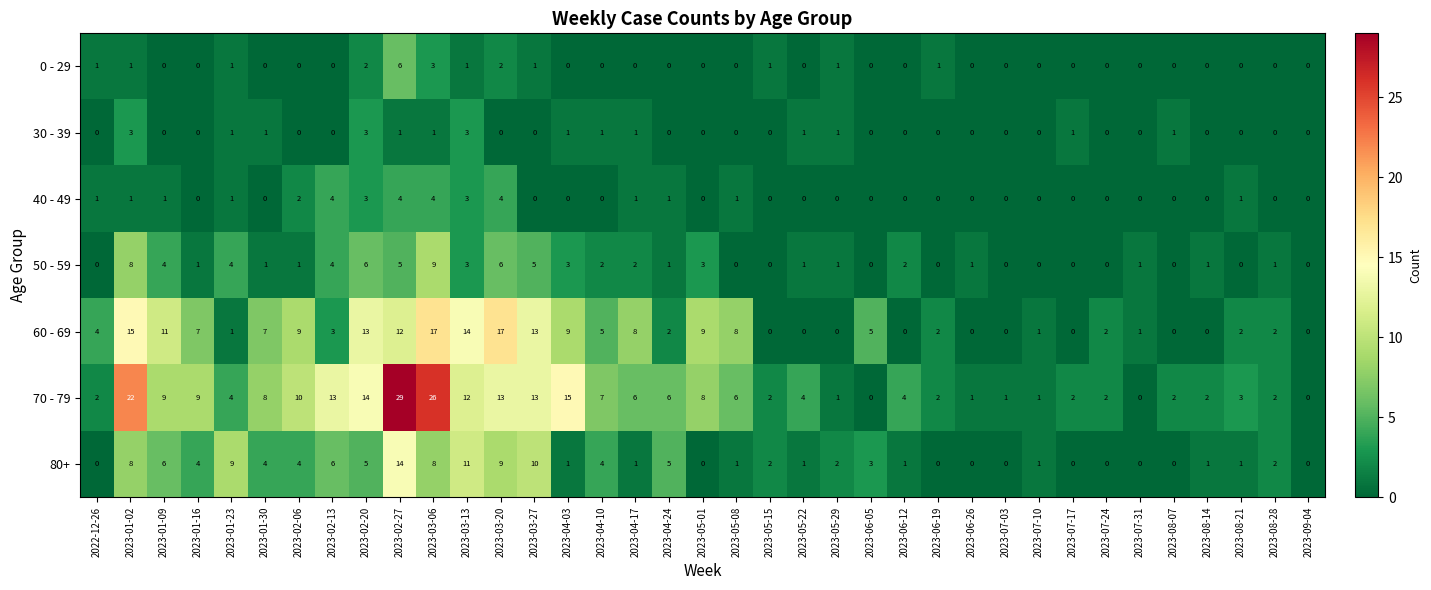

Count the number of data series in this chart.

7